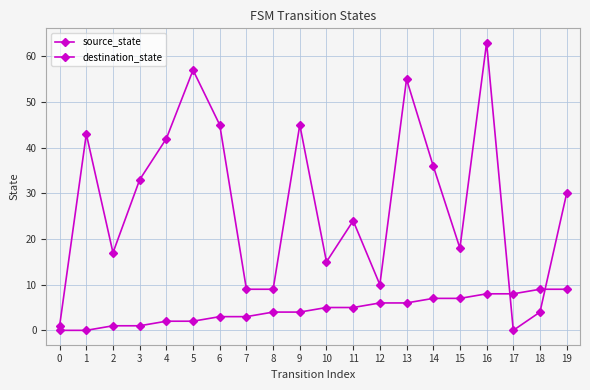

List the series in order of their overall mean, lowest first.

source_state, destination_state